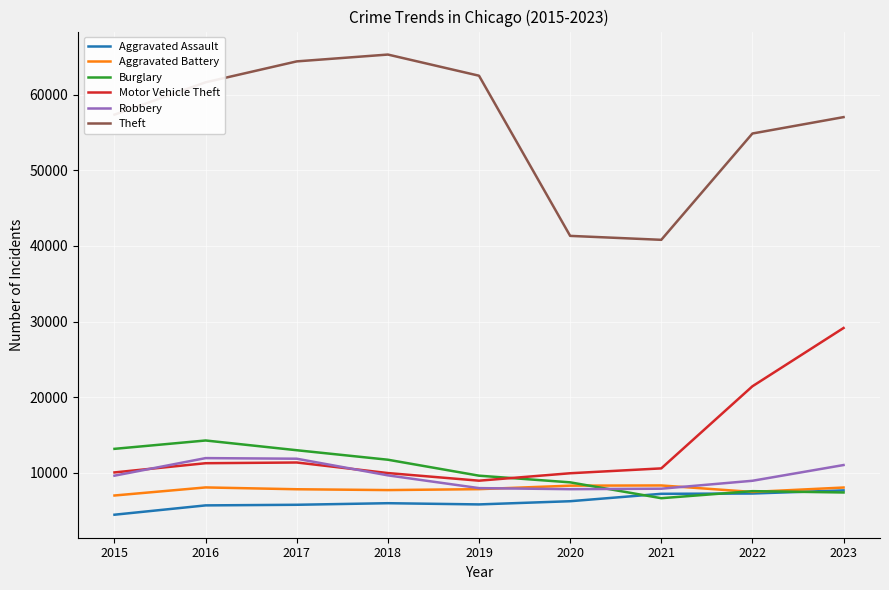

True or false: Burglary has a value of 14289 at 2016.

True